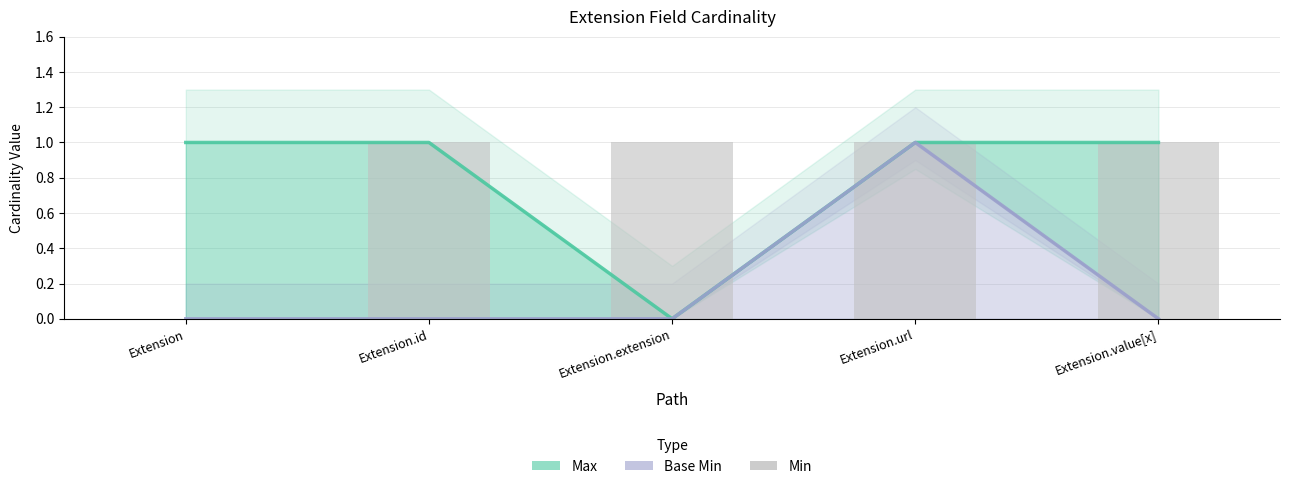

Which series changed the most between Extension and Extension.value[x]?

Min